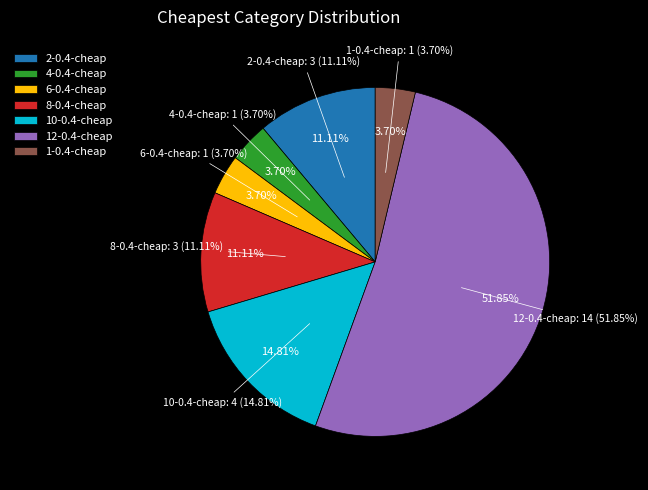

Count the number of slices in the pie.

7